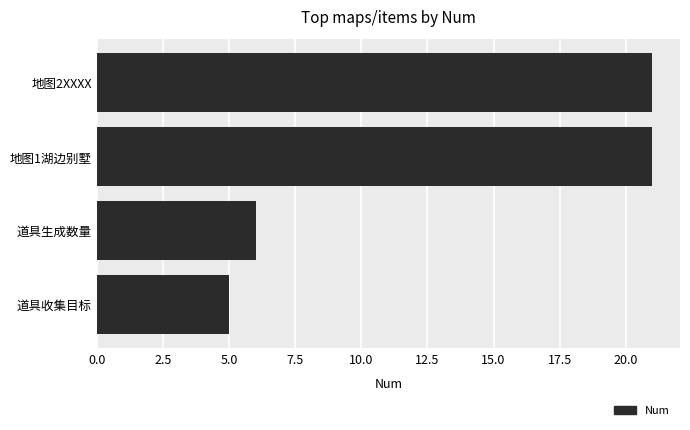

How many bars are there in total?

4